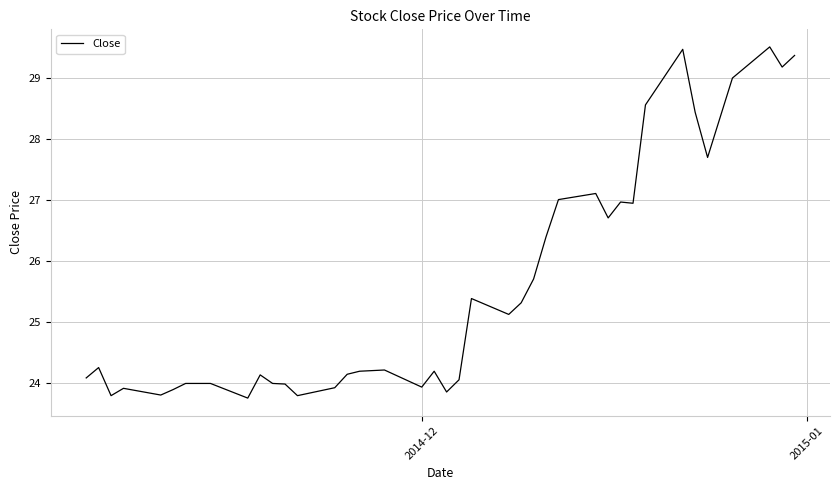

What is the minimum value shown in the chart?

23.8